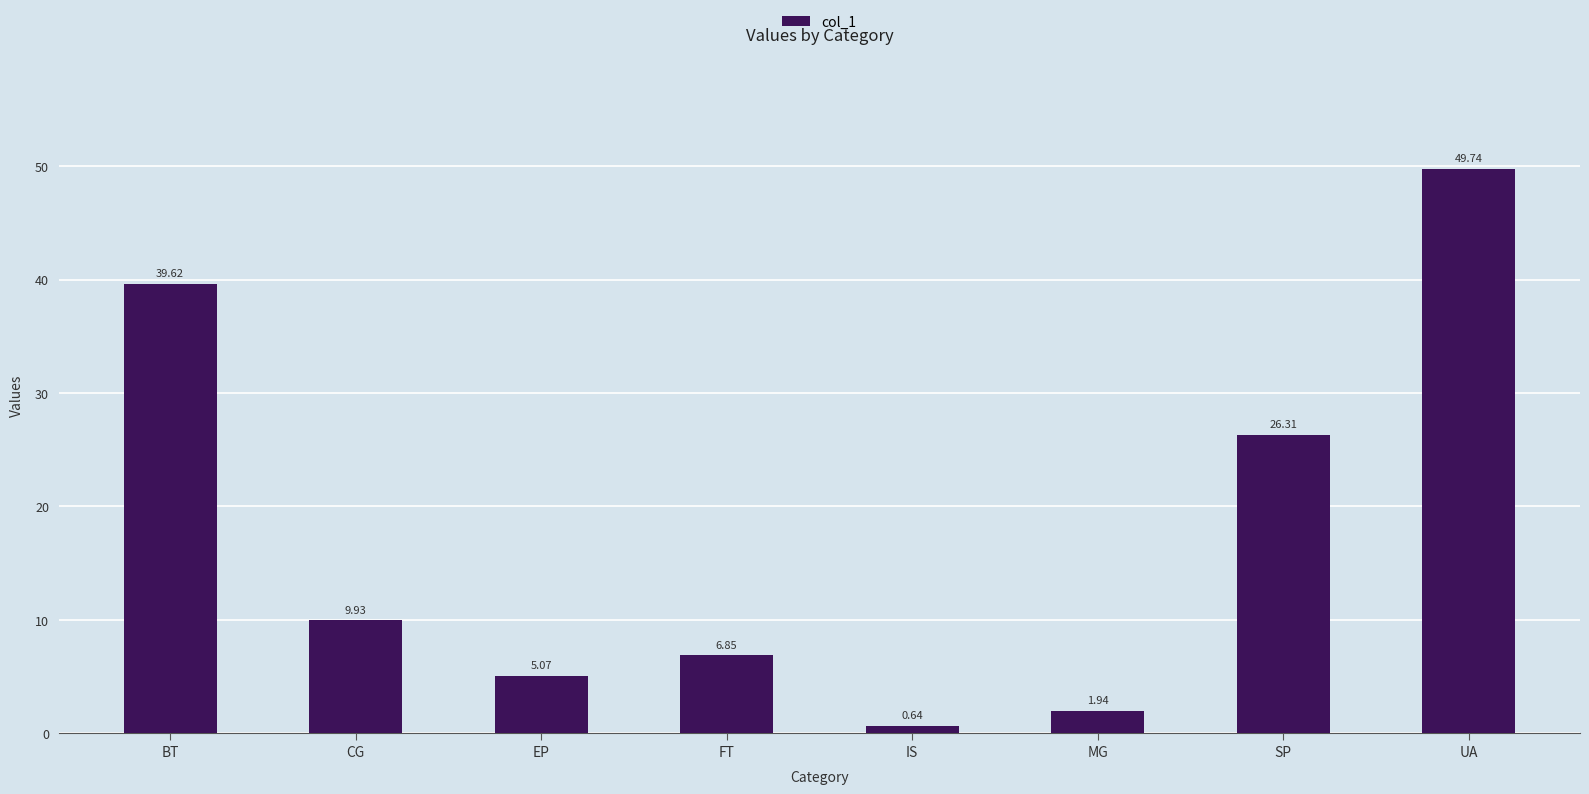

Which label corresponds to the smallest value in the chart?

IS